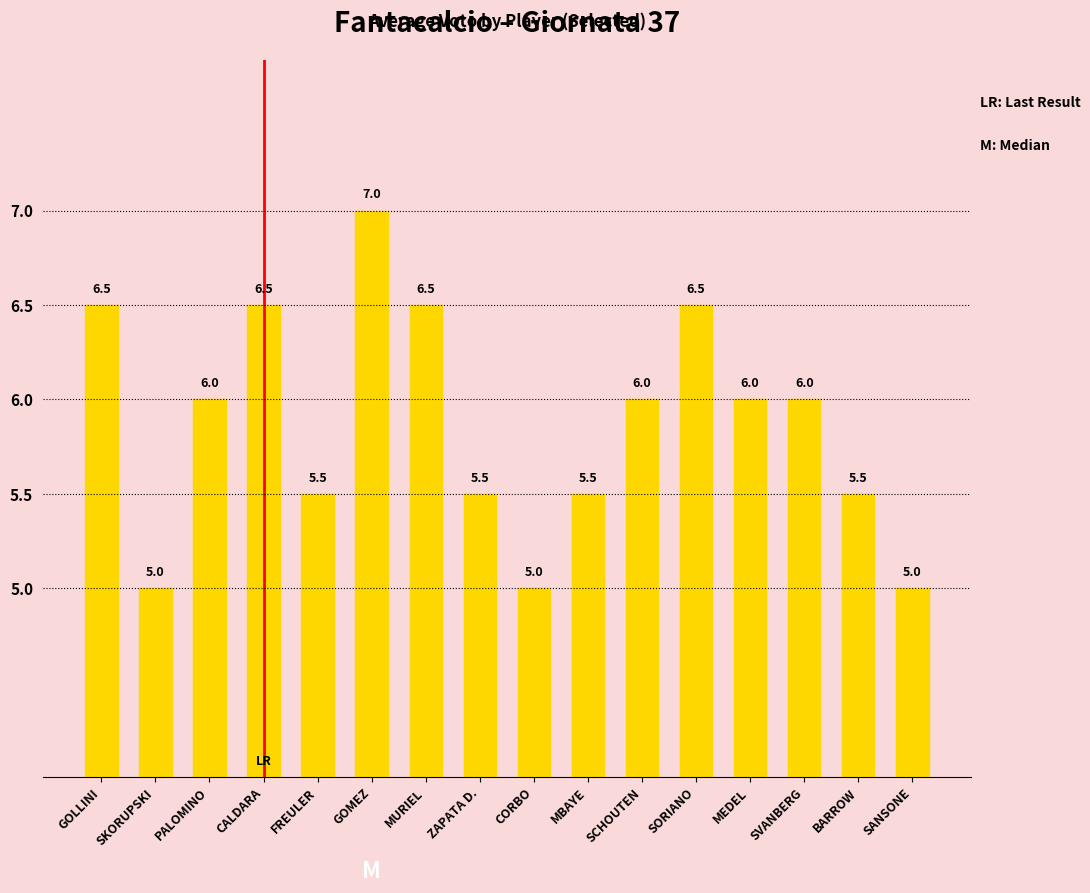

What is the smallest value displayed?

5.0